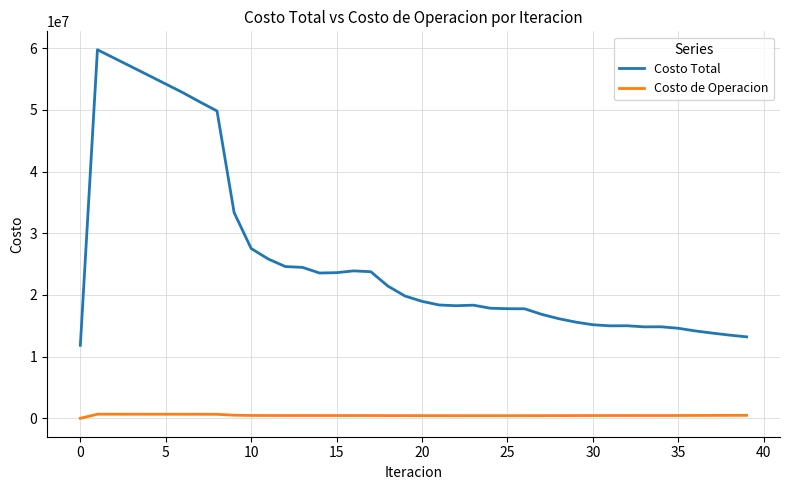

What is the average value of the Costo de Operacion series?

476901.5